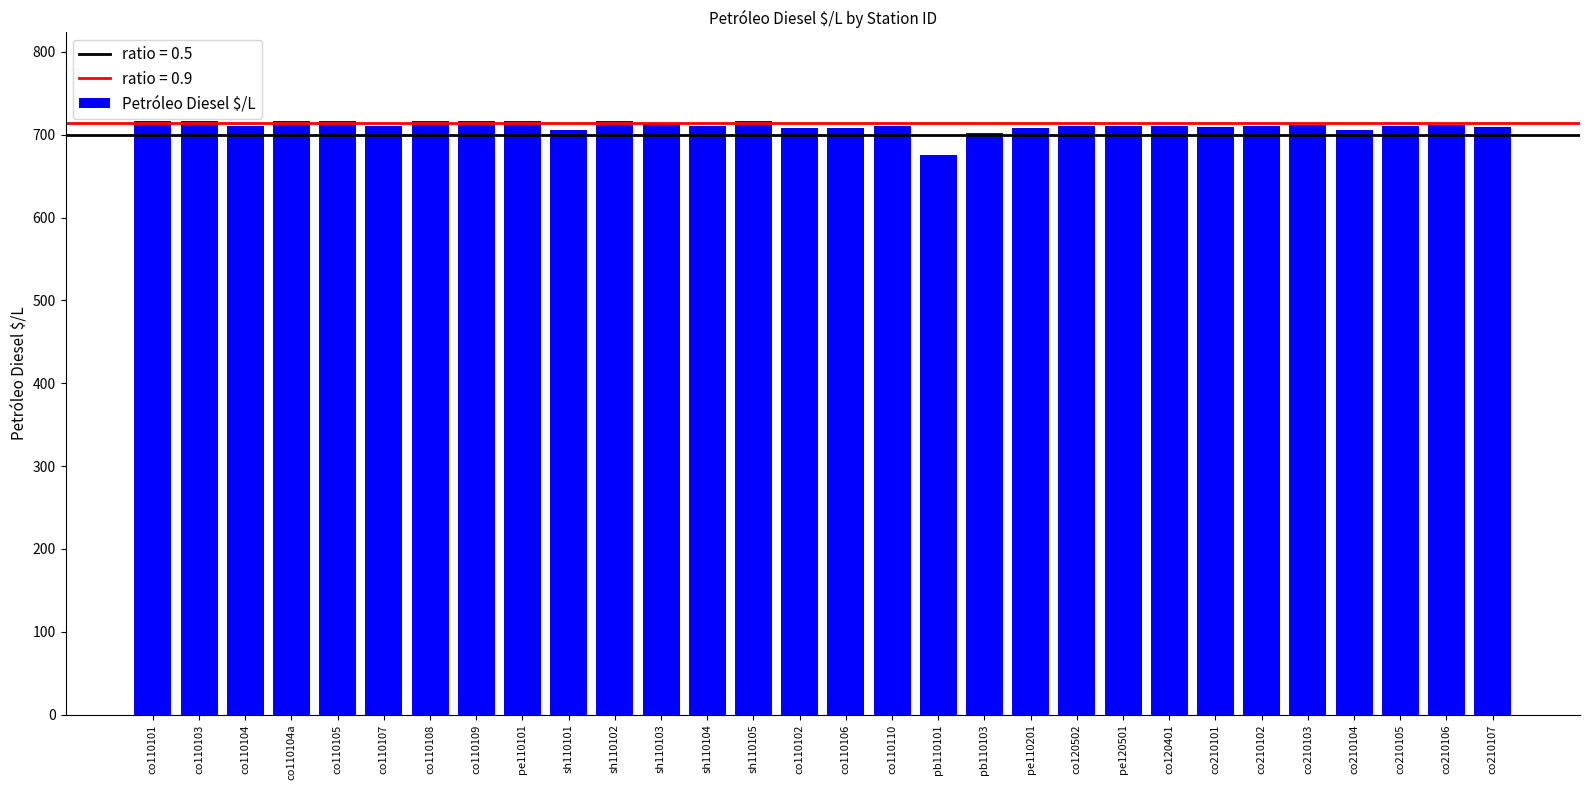

Is it true that the value at sh110104 is 276?

False